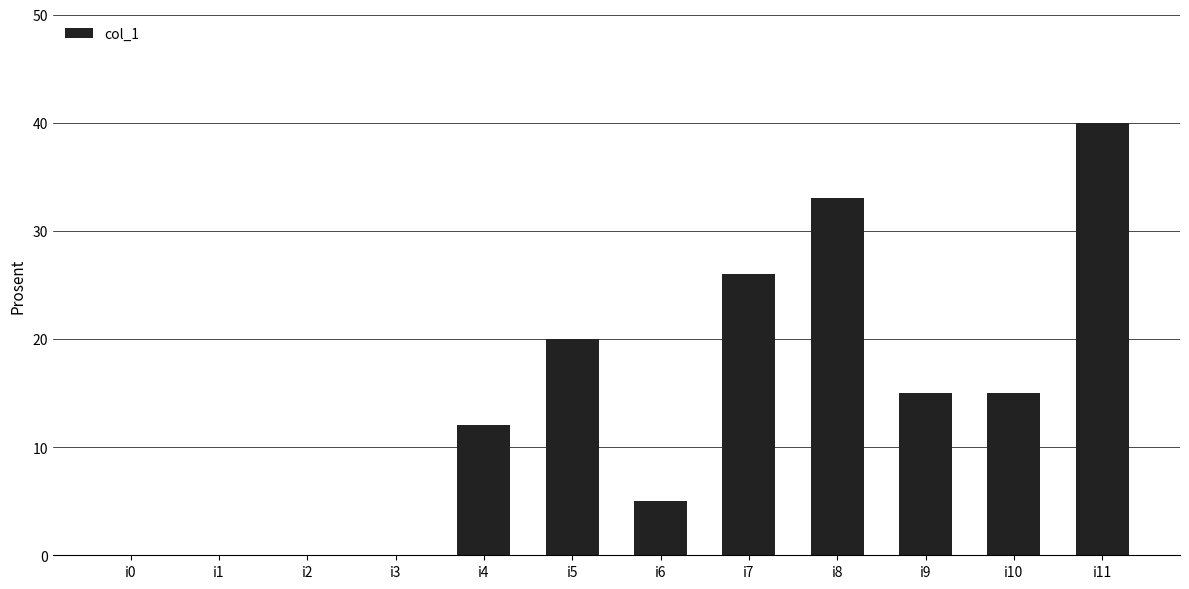

What is the average value?

14